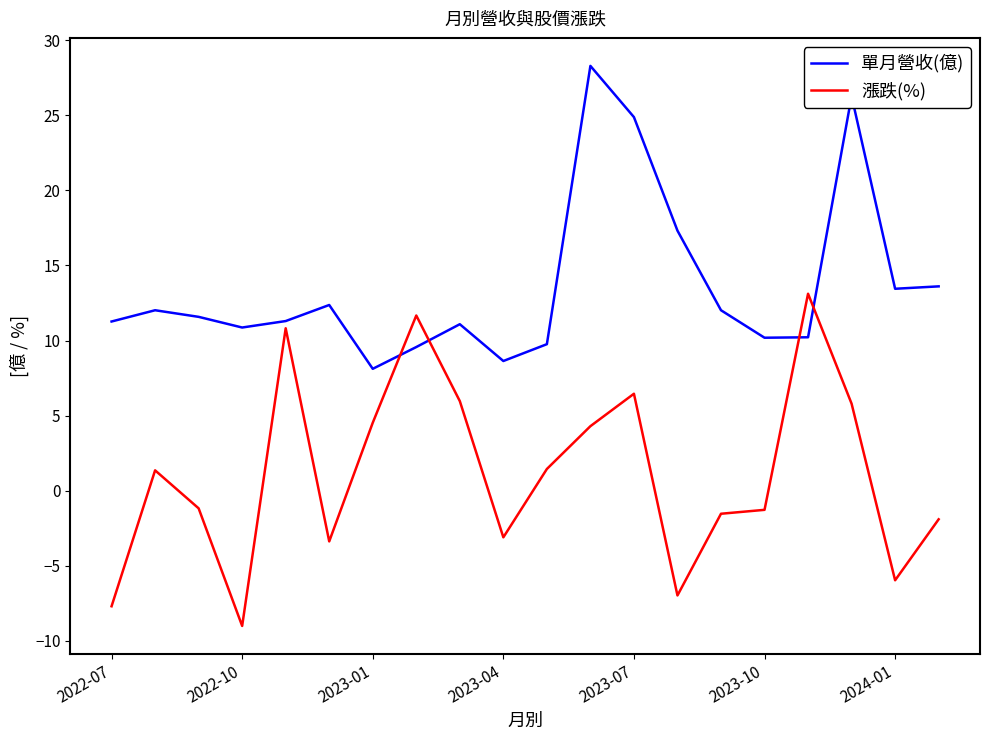

How many times do 單月營收(億) and 漲跌(%) cross each other?

4